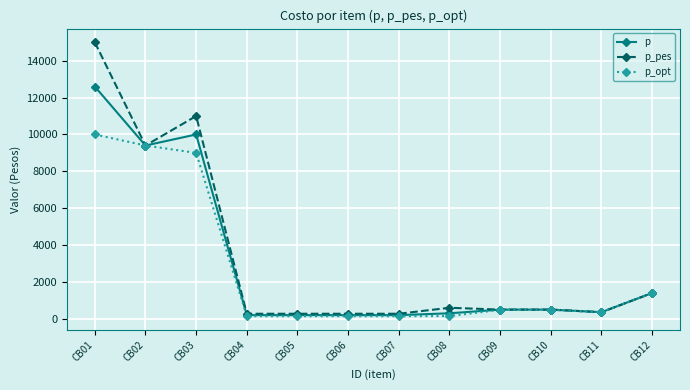

Where is the first local minimum for p?

CB02